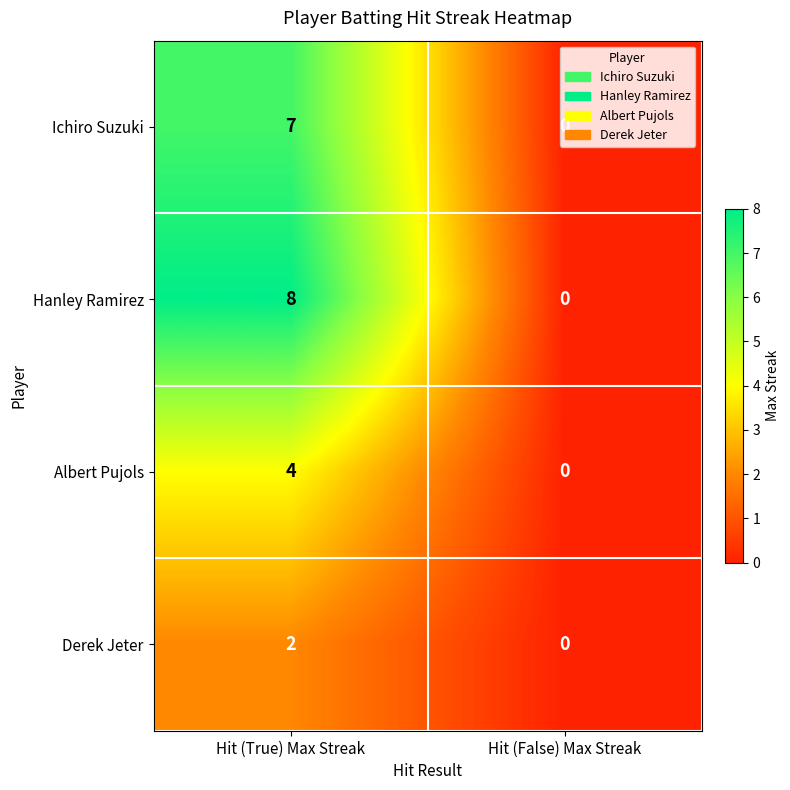

Rank the series at Hit (True) Max Streak from highest to lowest value.

Hanley Ramirez, Ichiro Suzuki, Albert Pujols, Derek Jeter